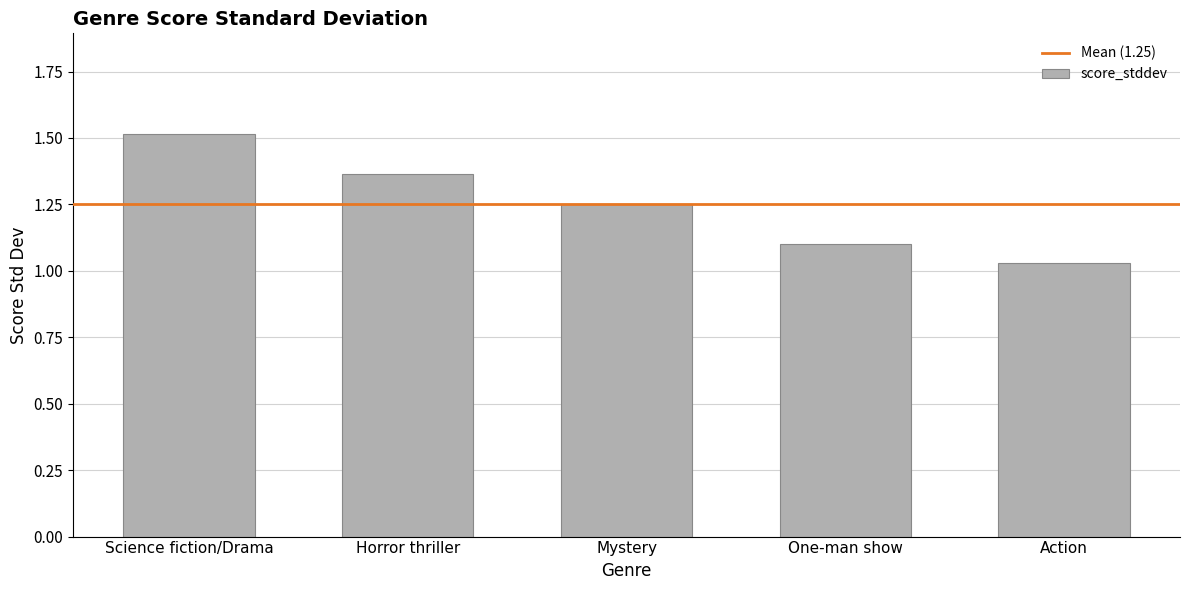

Does the chart contain stacked bars?

No